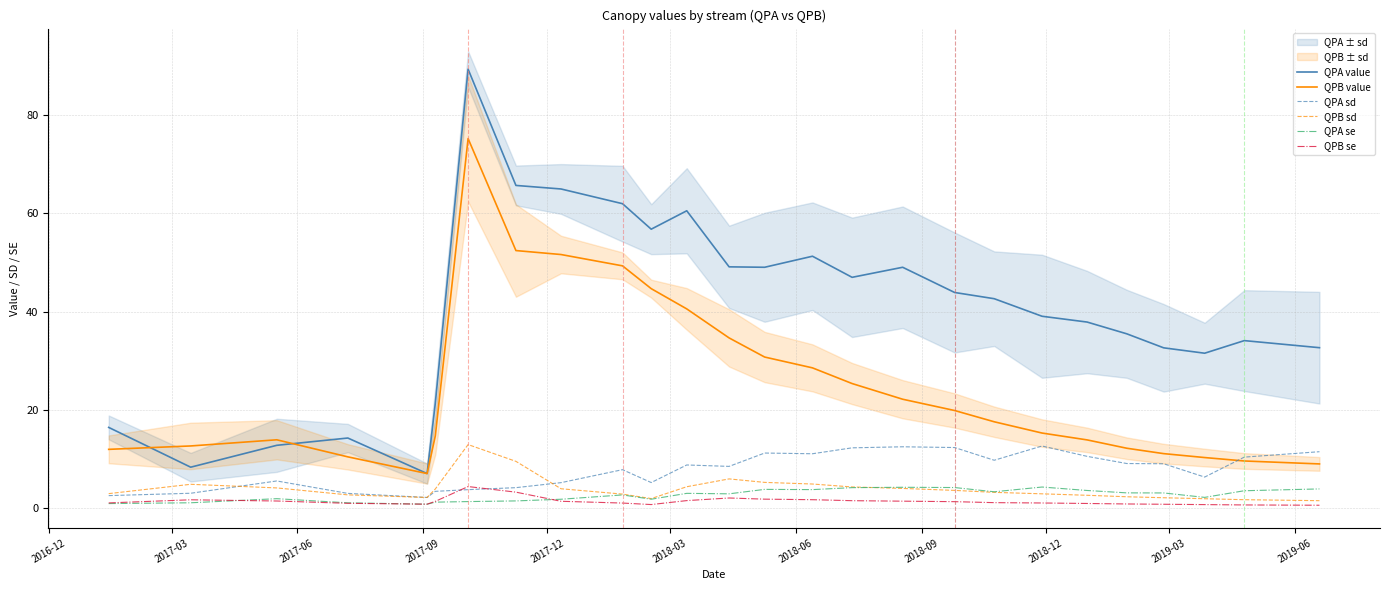

List the series in order of their peak value, lowest first.

QPA se, QPB se, QPA sd, QPB sd, QPB value, QPA value